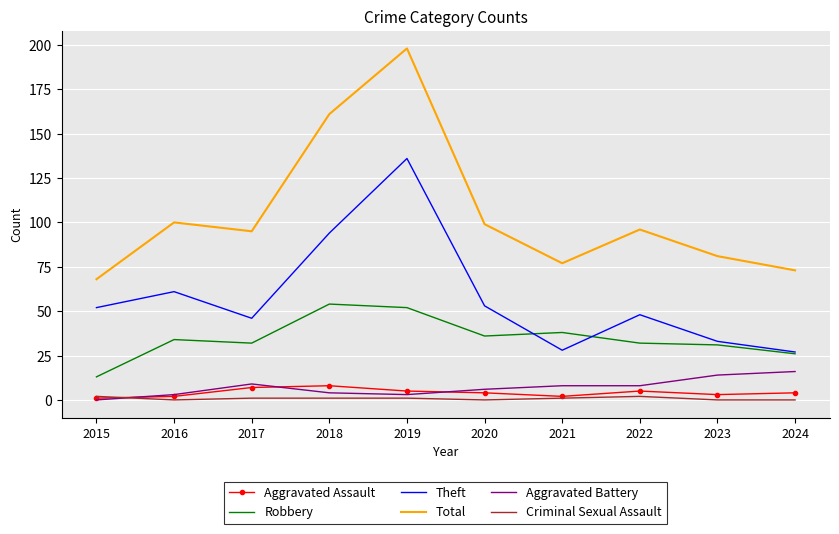

What is the total value across all series at 2016?

200